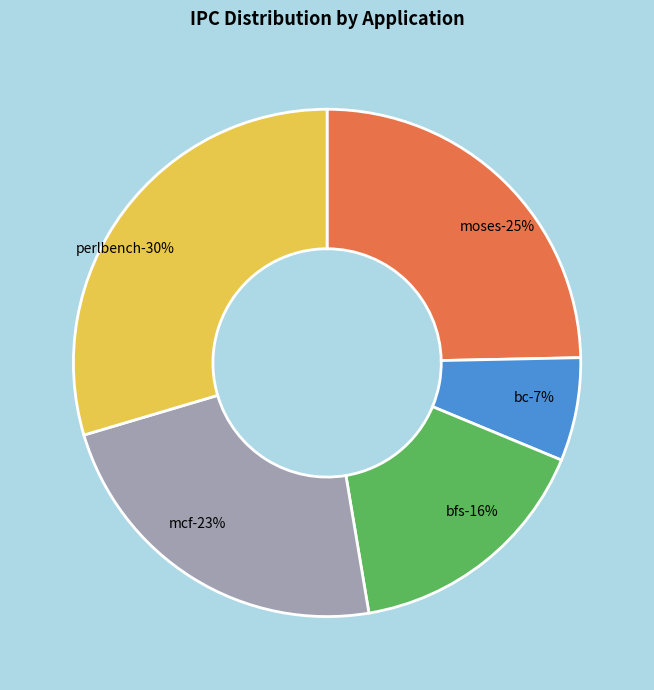

True or false: perlbench accounts for 22% of the total.

False